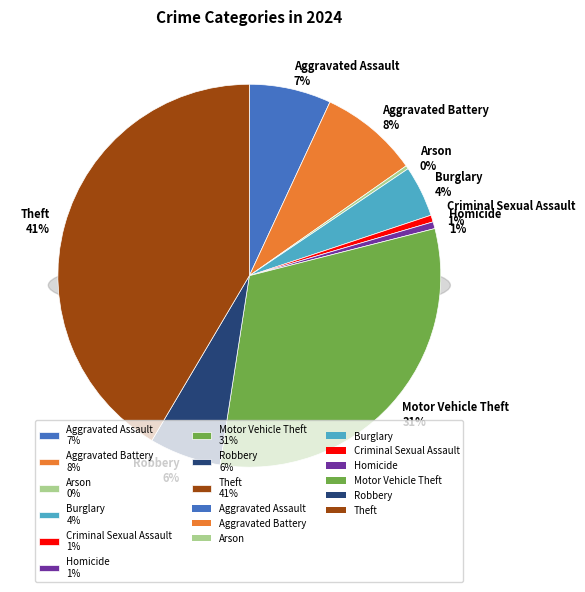

Is there any slice that represents more than half of the pie?

No